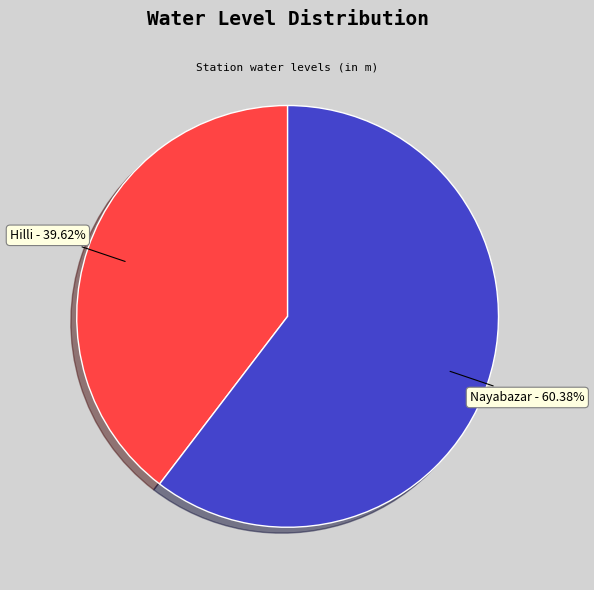

What percentage is the Hilli slice, to the nearest percent?

40%